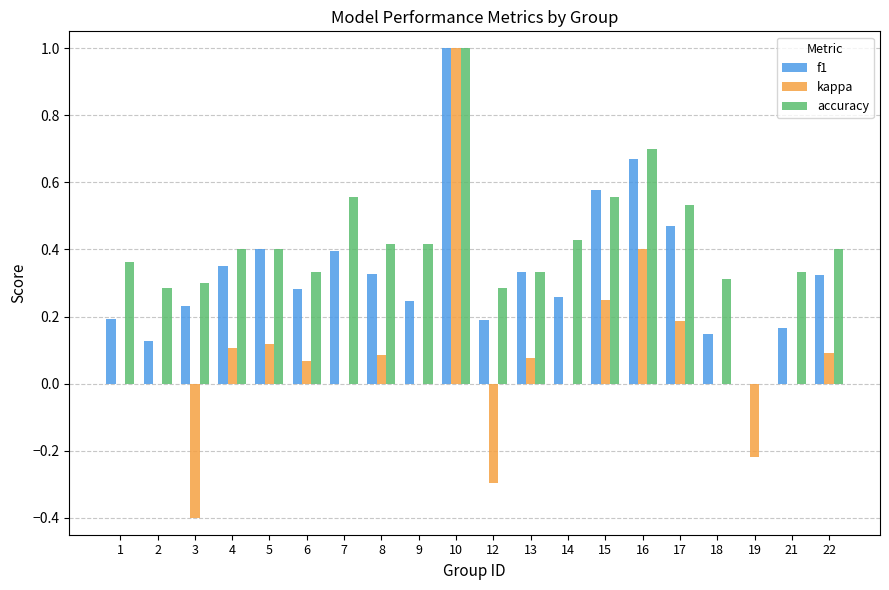

At which category is the sum across all series the highest?

10